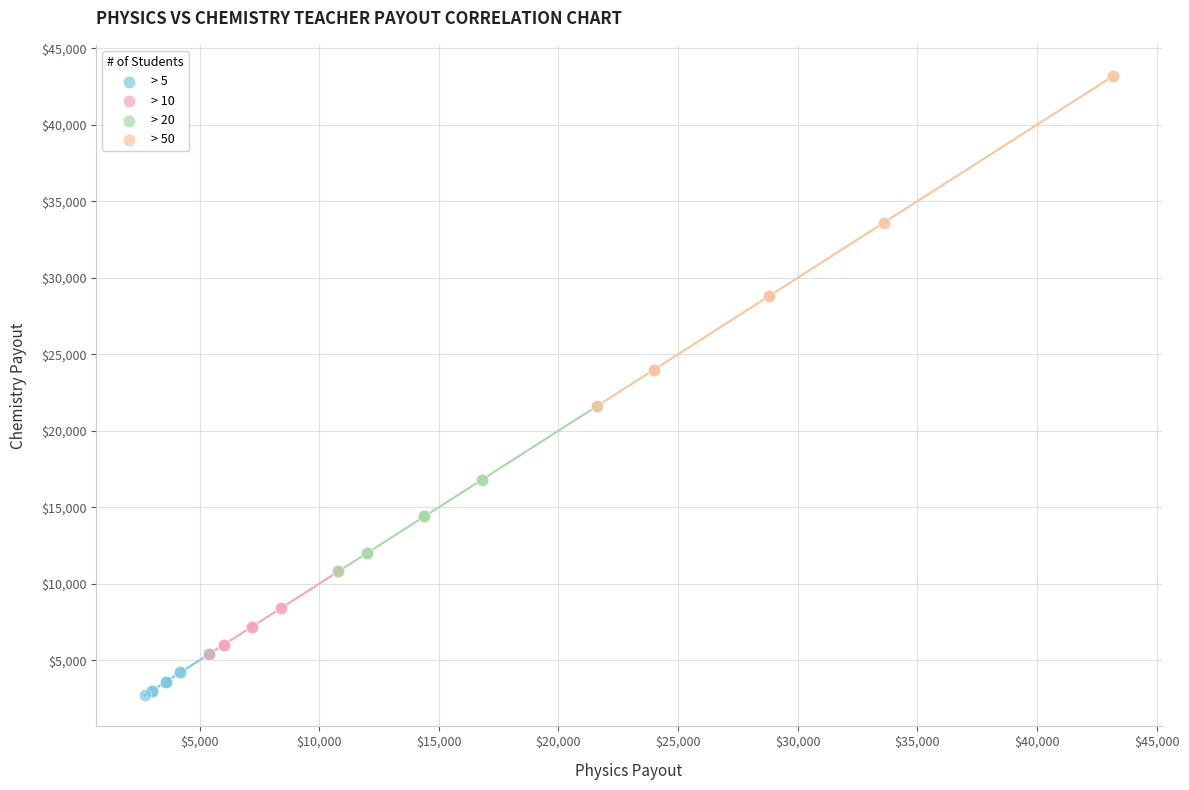

Which series contains the lowest Y value?

> 5